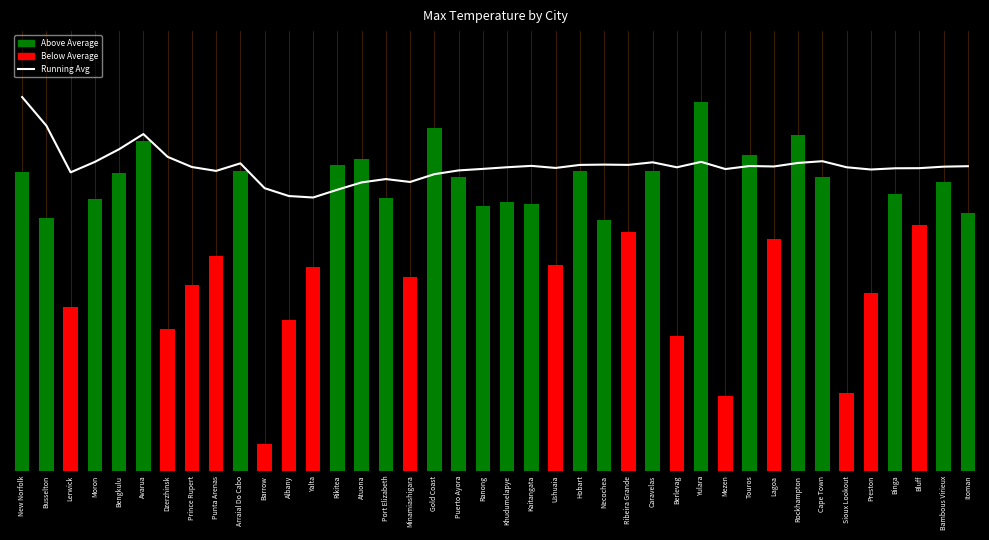

Which series has the largest total across all categories?

Running Avg